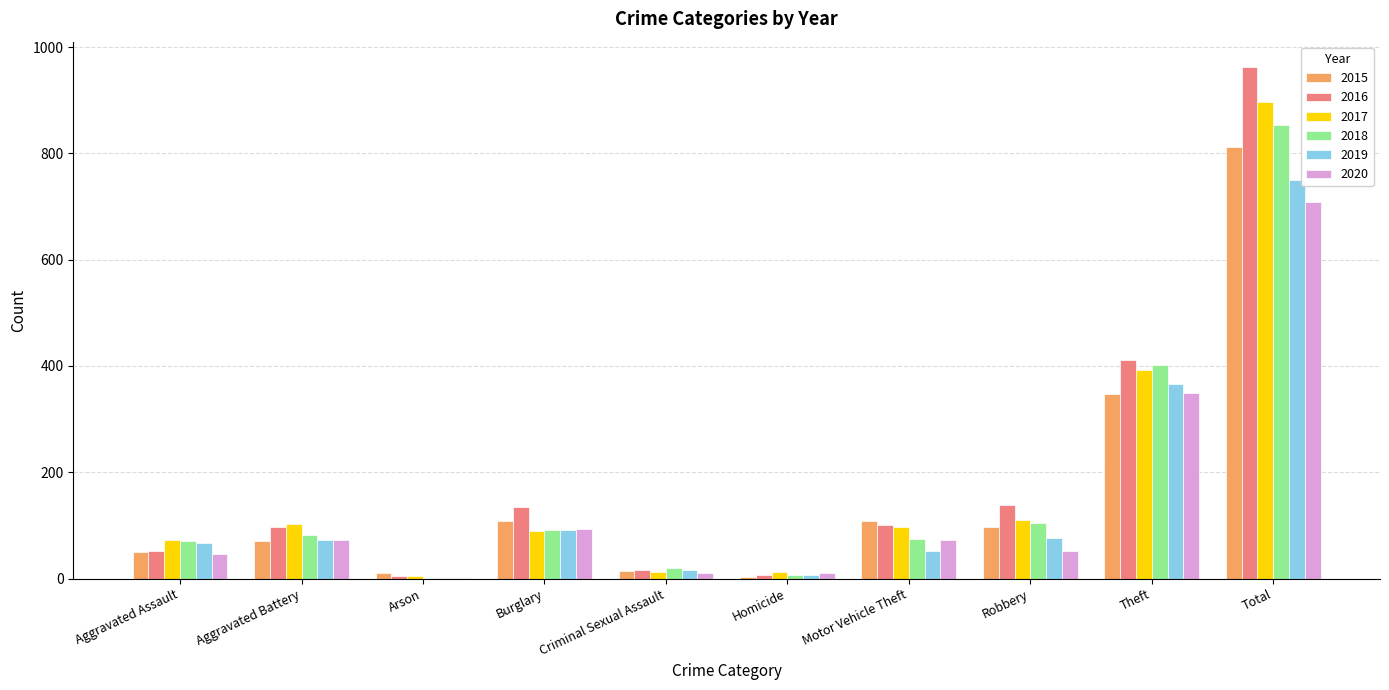

Which series has the largest total across all categories?

2016